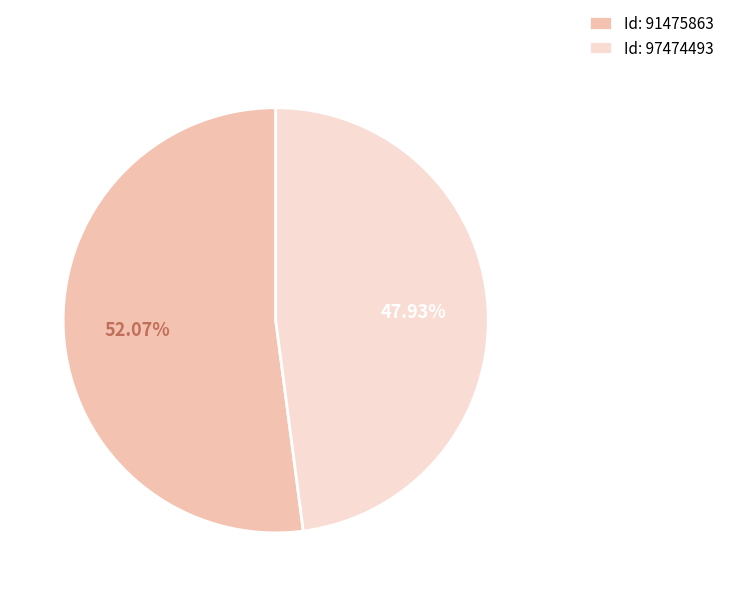

Approximately how many times larger is the value at Id: 91475863 compared to Id: 97474493?

1.1